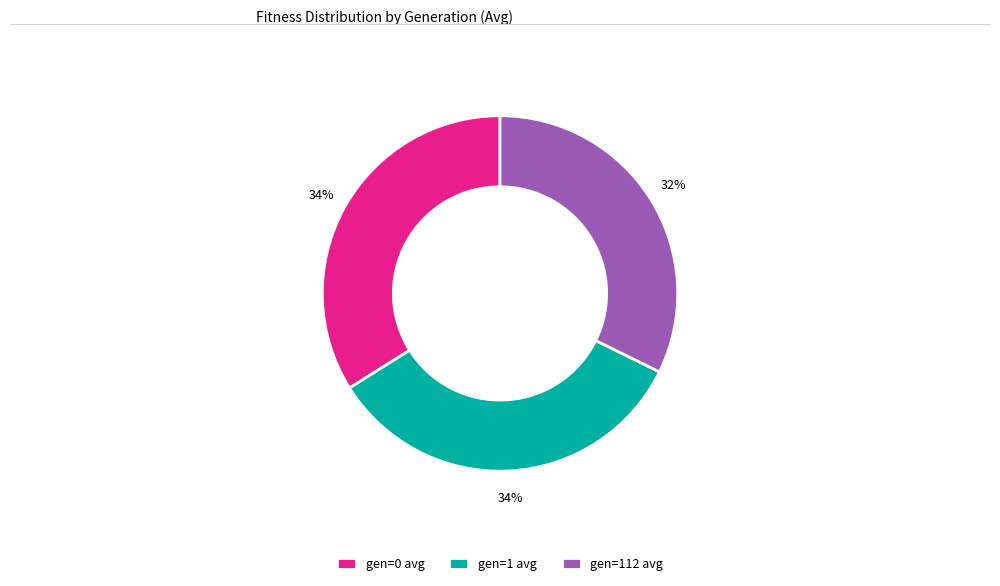

To the nearest percent, what is the difference between the gen=112 avg and gen=1 avg slice percentages?

2%